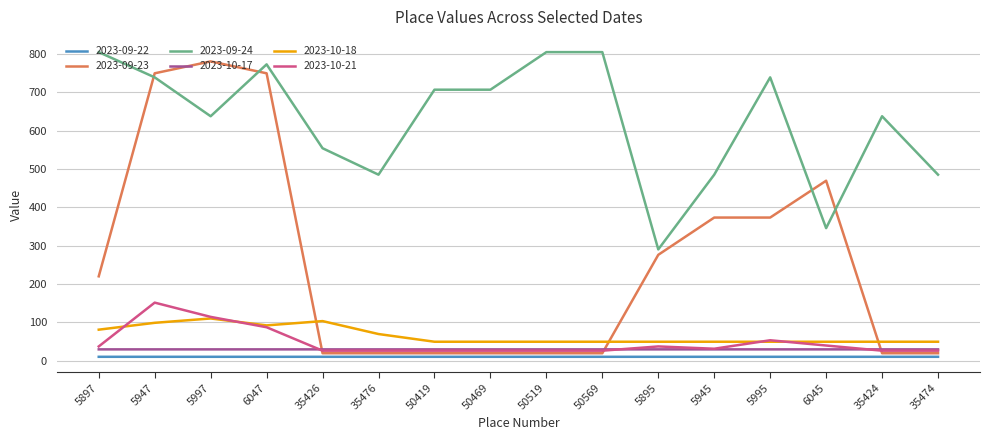

What is the maximum value shown in the chart?

804.4